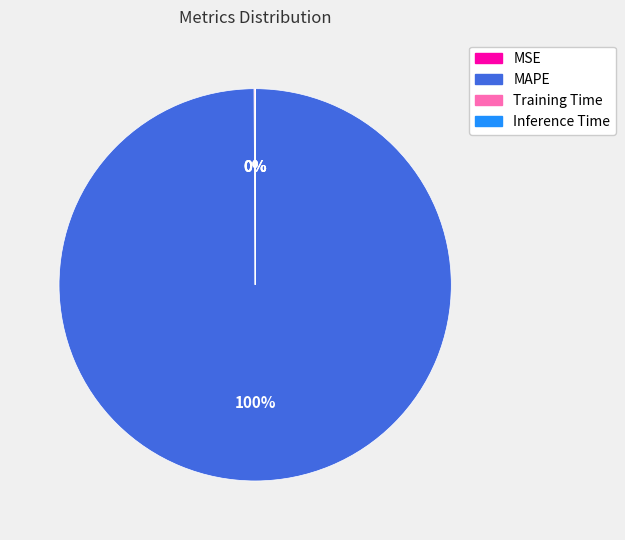

What is the largest slice in the pie chart?

MAPE